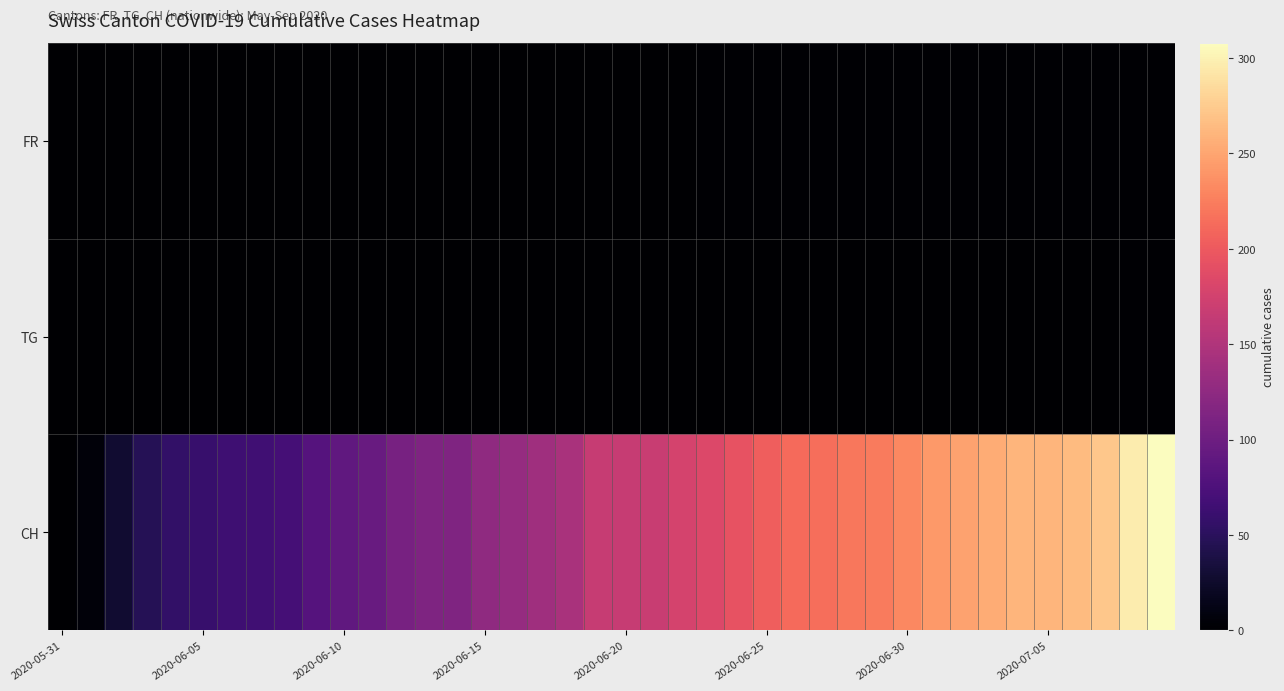

How many data points does each series have?

40